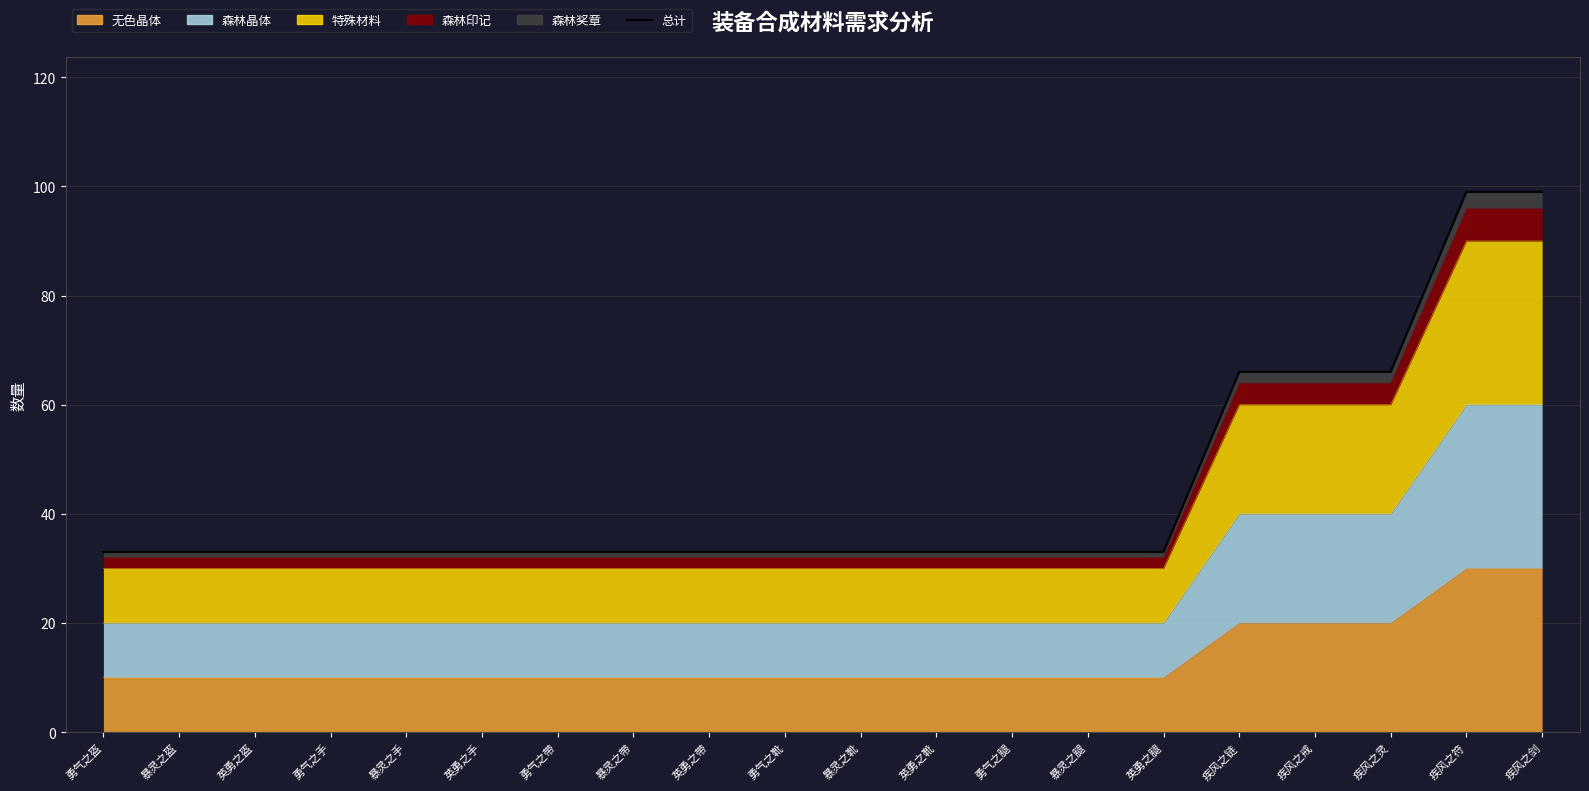

Reading left to right, transcribe all the data shown in this chart.

勇气之盔=33	暴灵之盔=33	英勇之盔=33	勇气之手=33	暴灵之手=33	英勇之手=33	勇气之带=33	暴灵之带=33	英勇之带=33	勇气之靴=33	暴灵之靴=33	英勇之靴=33	勇气之腿=33	暴灵之腿=33	英勇之腿=33	疾风之链=66	疾风之戒=66	疾风之灵=66	疾风之符=99	疾风之剑=99